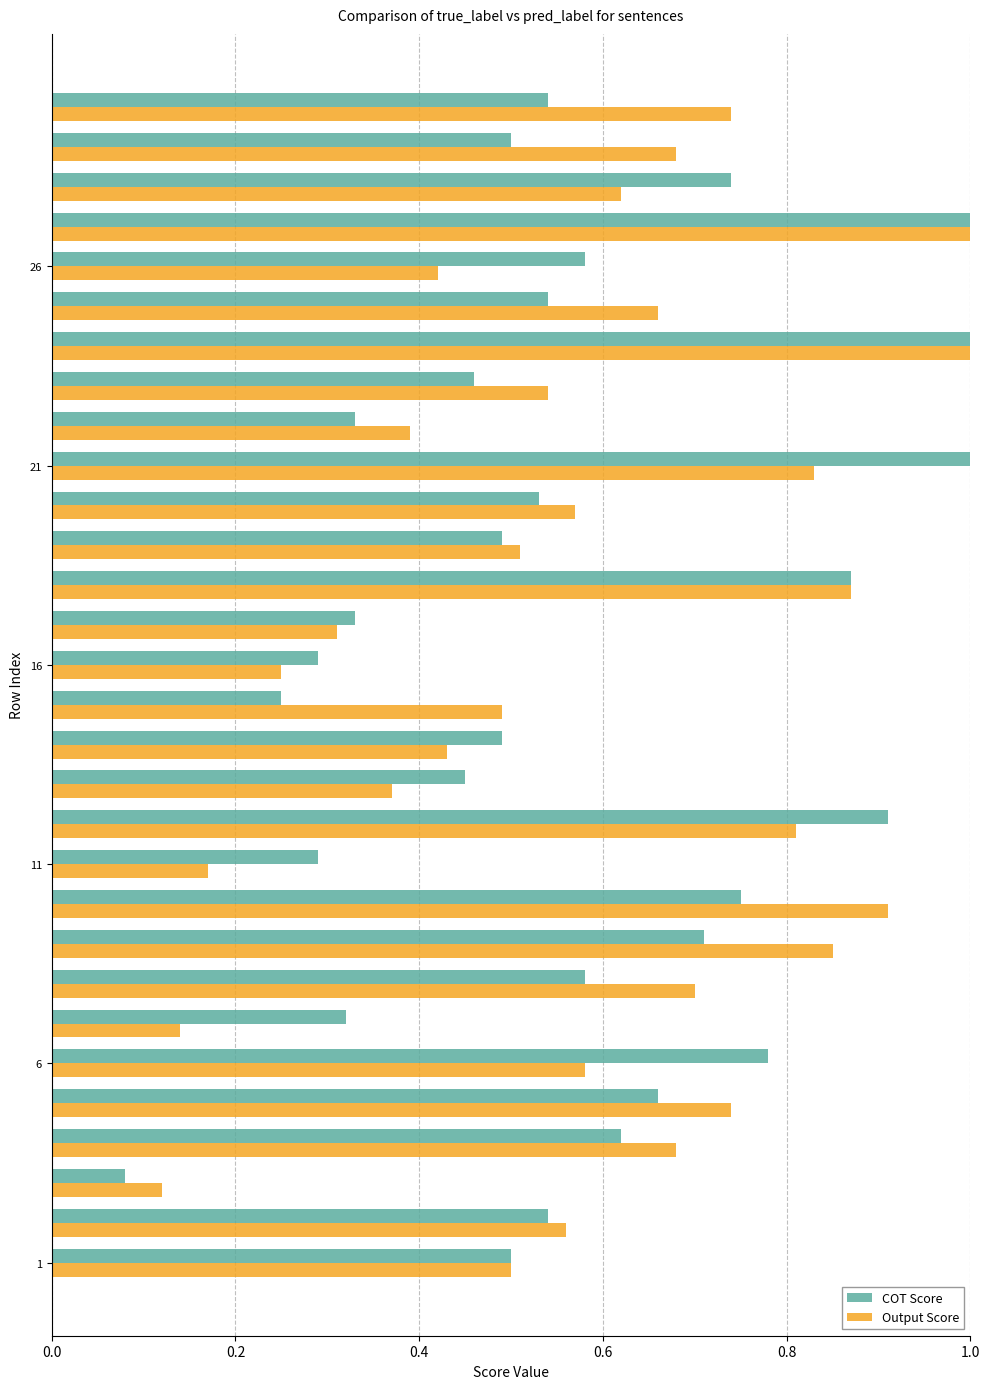

Which series has the largest range (max minus min)?

COT Score